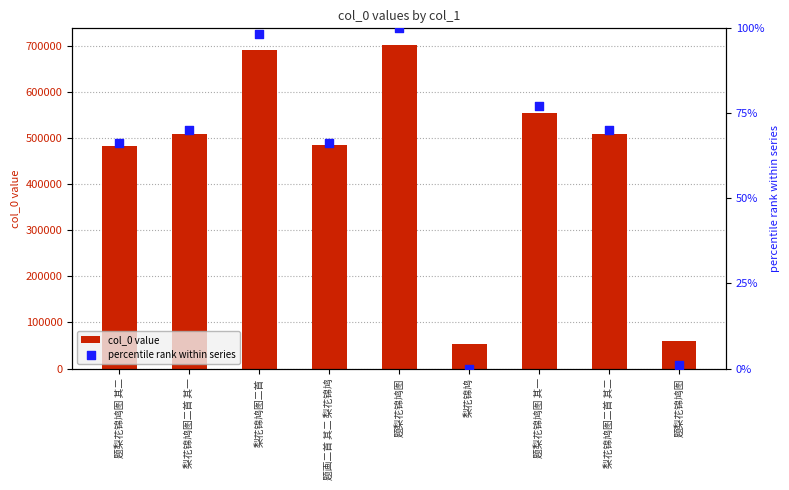

Which series has the largest total across all categories?

col_0 value